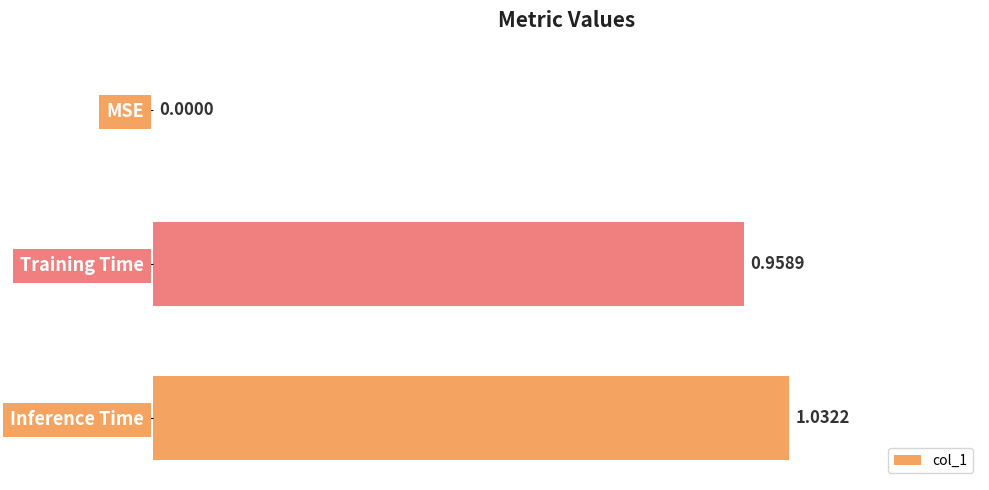

Are the bars horizontal?

Yes